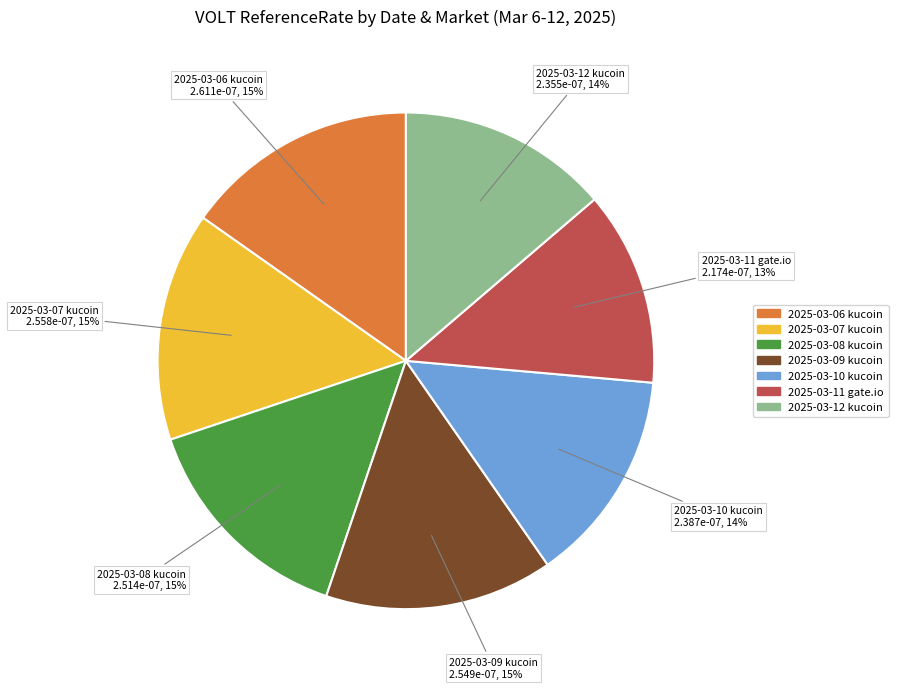

To the nearest percent, what is the combined percentage of 2025-03-10 kucoin and 2025-03-11 gate.io?

27%